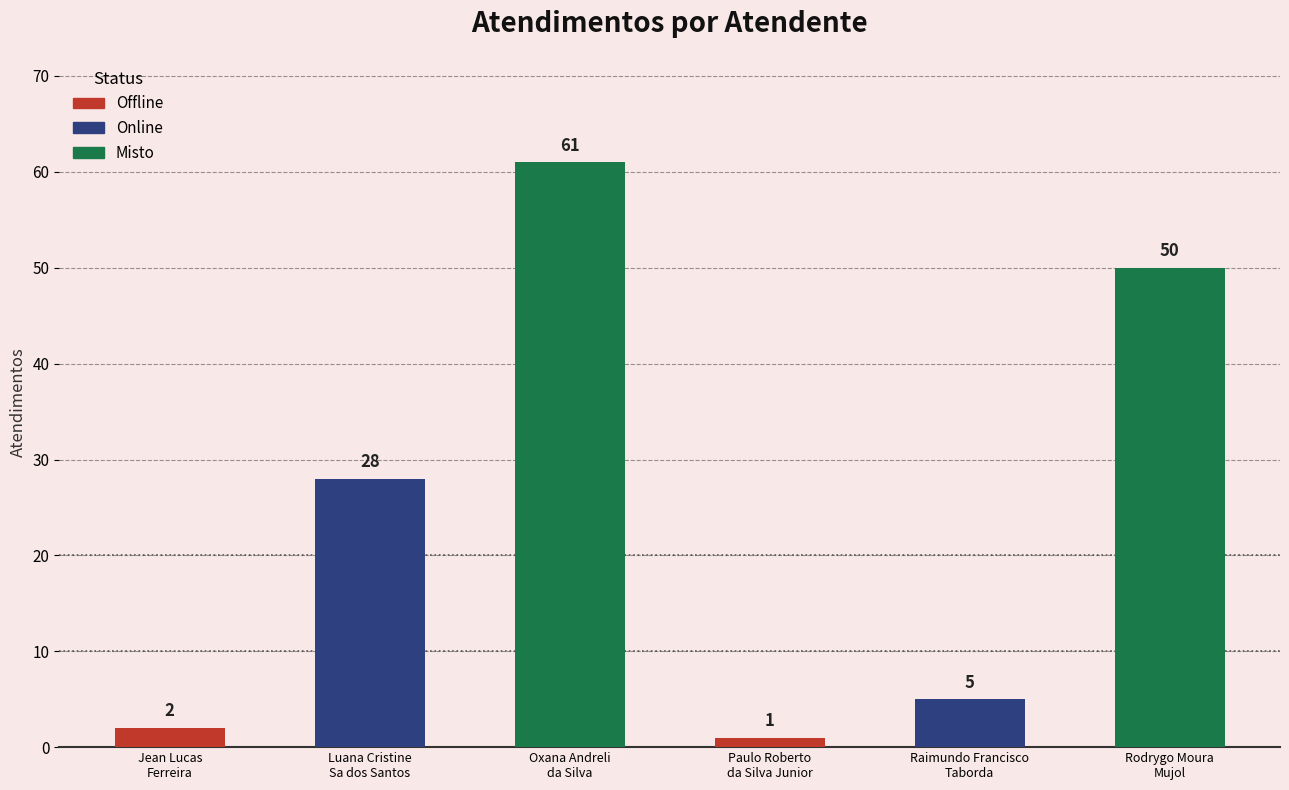

What position from the left is Rodrygo Moura
Mujol?

6